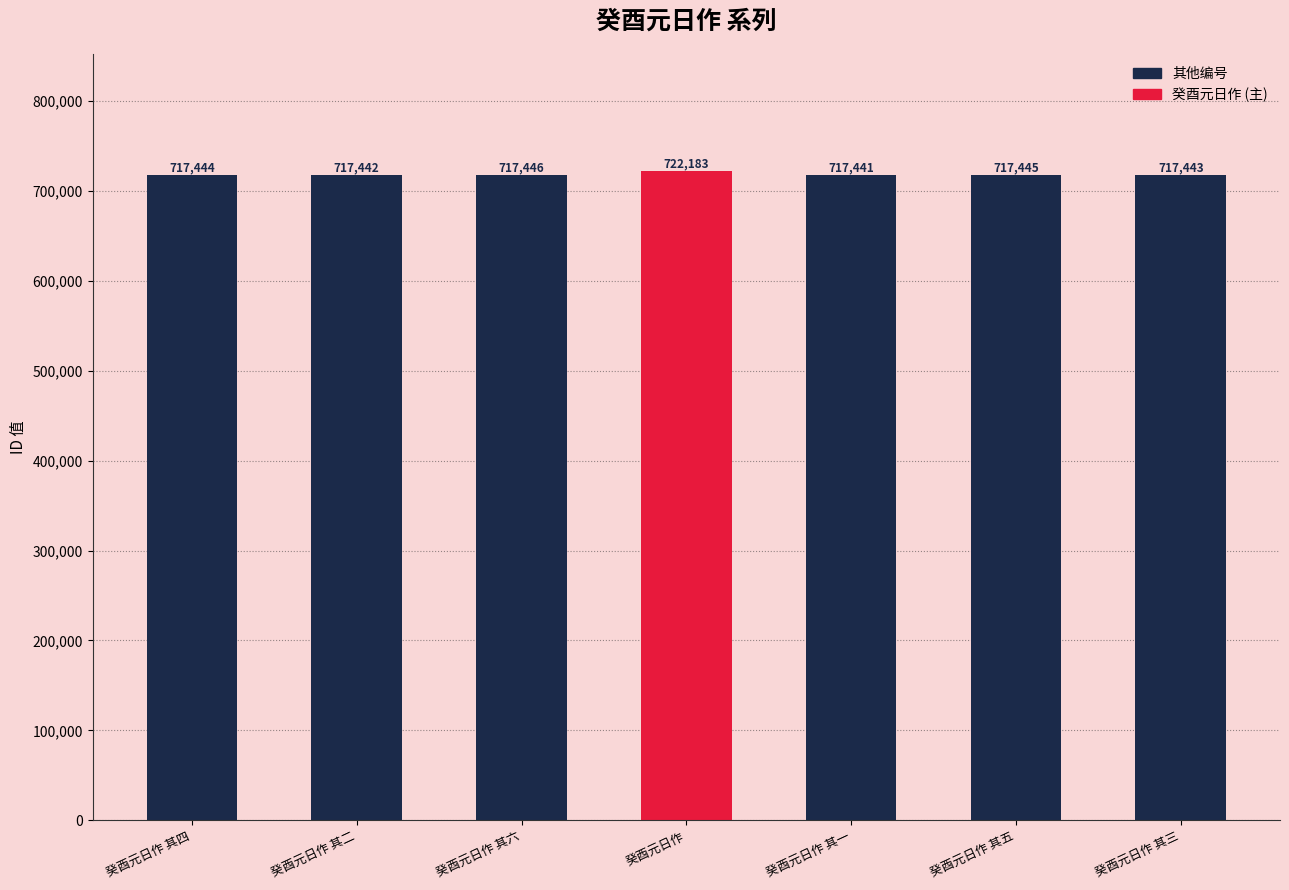

What is the label of the 3rd bar from the right?

癸酉元日作 其一